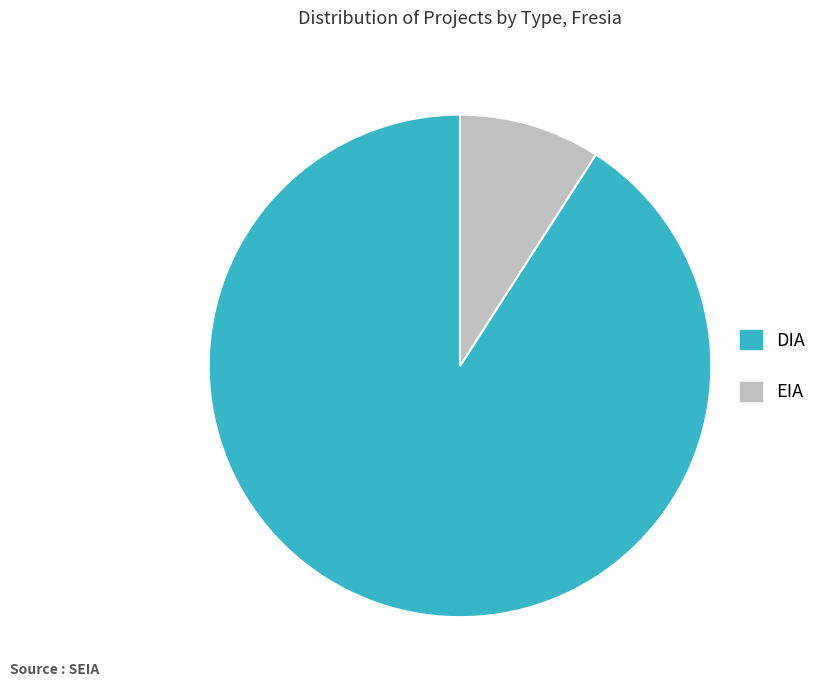

How many slices are in this pie chart?

2